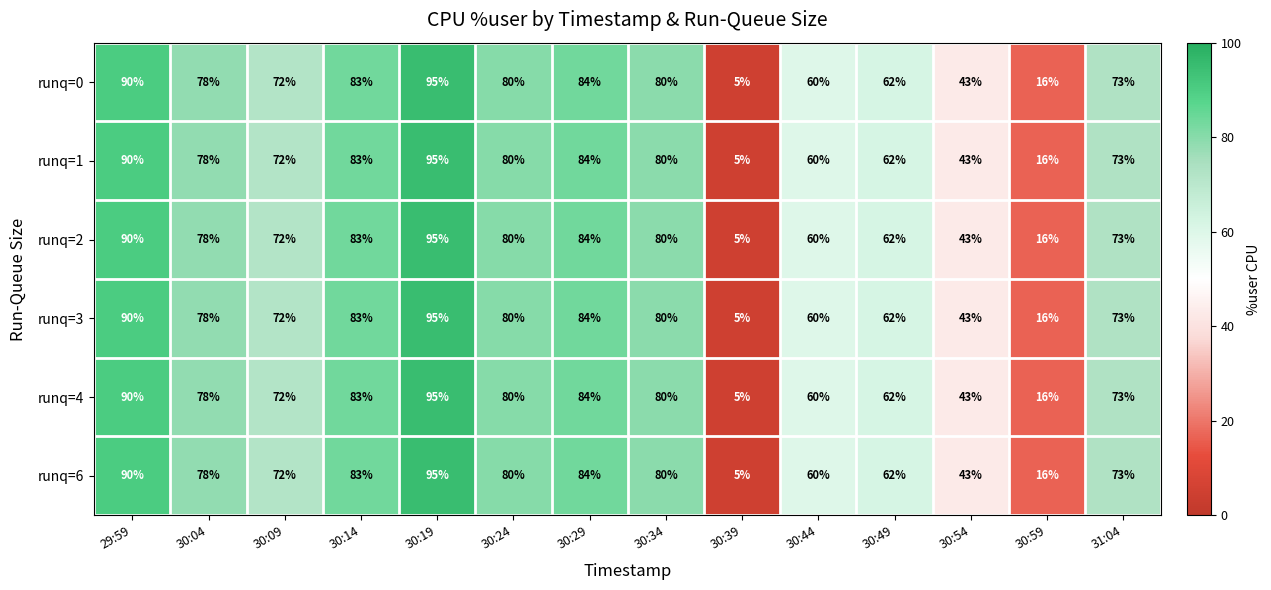

Which category has the lowest value in the runq=3 series?

30:39